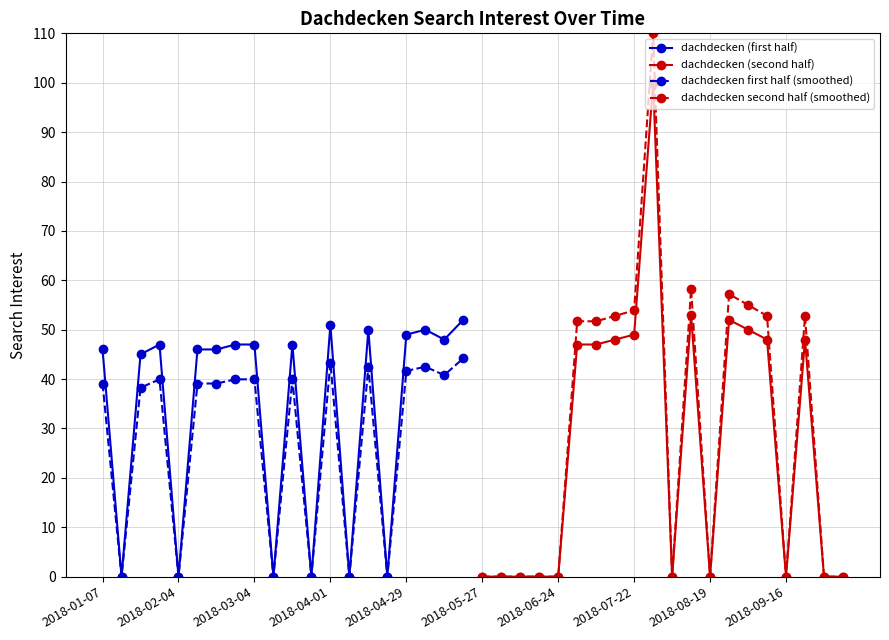

True or false: dachdecken first half (smoothed) has more than 2 interior local peaks.

True